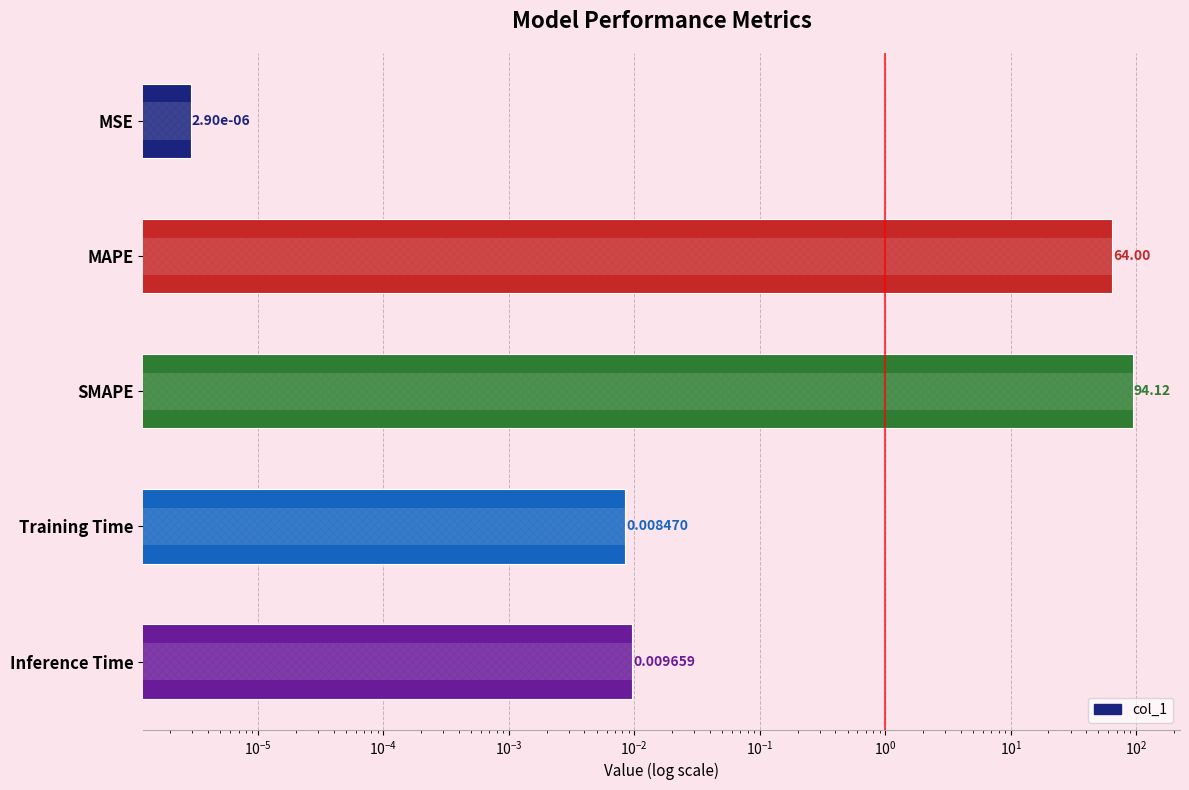

Reading left to right, list all the values displayed in this chart.

0.0	64.0	94.1	0.0	0.0